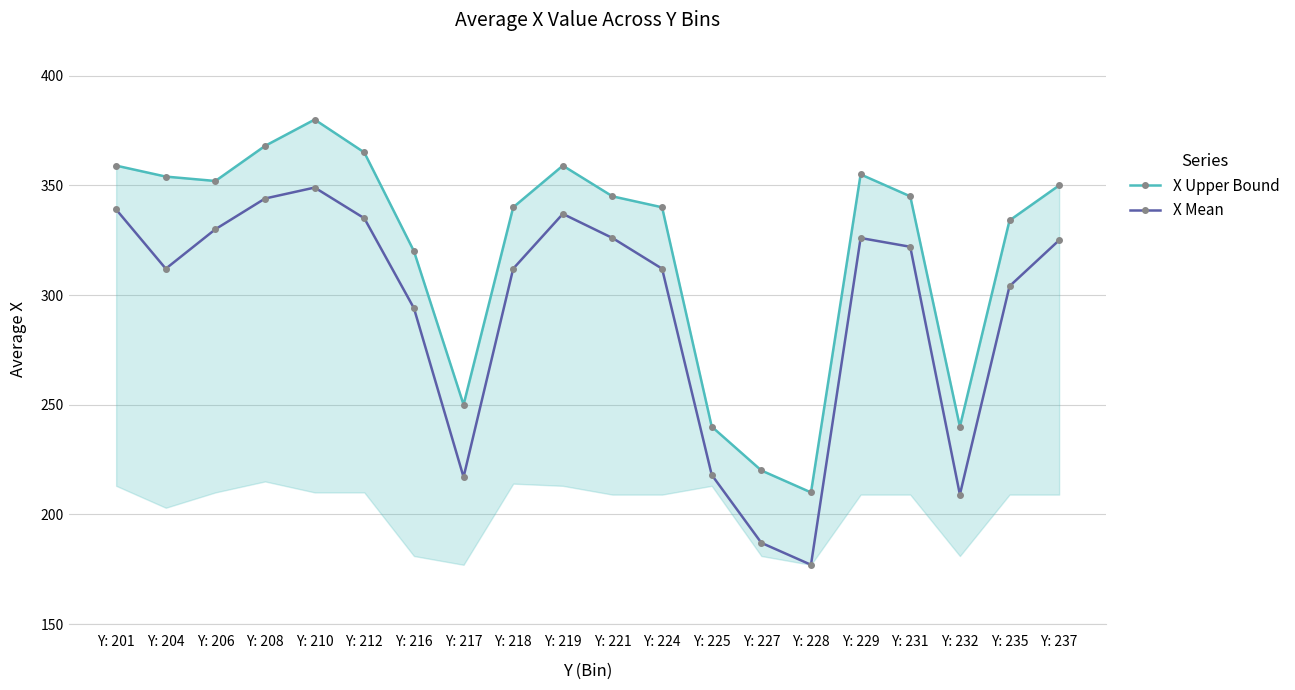

What is the value of the X Upper Bound point at the 10th from the left?

359